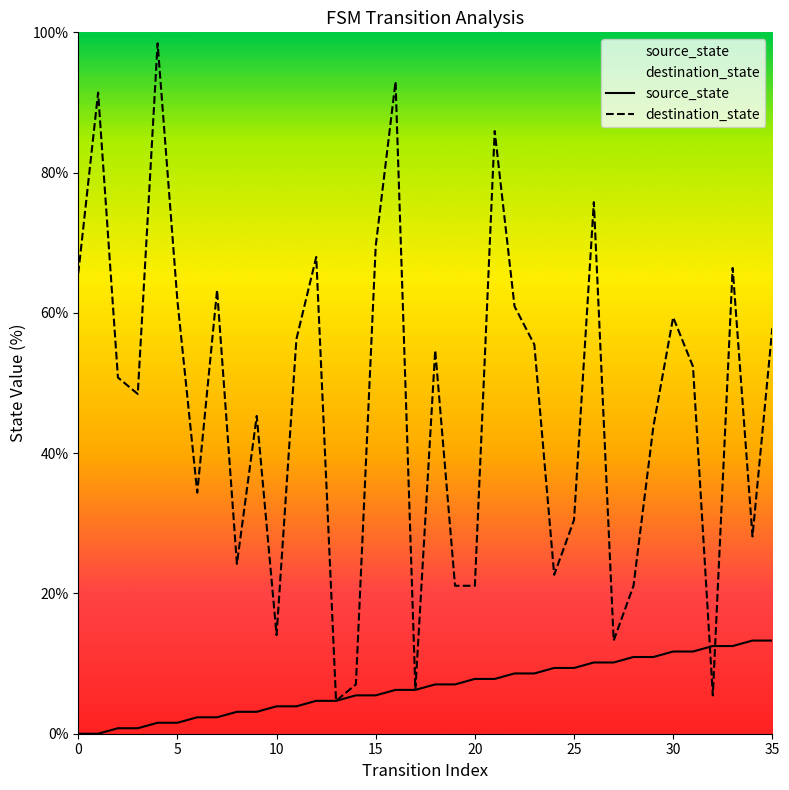

What are all the series names shown in the legend?

source_state, destination_state